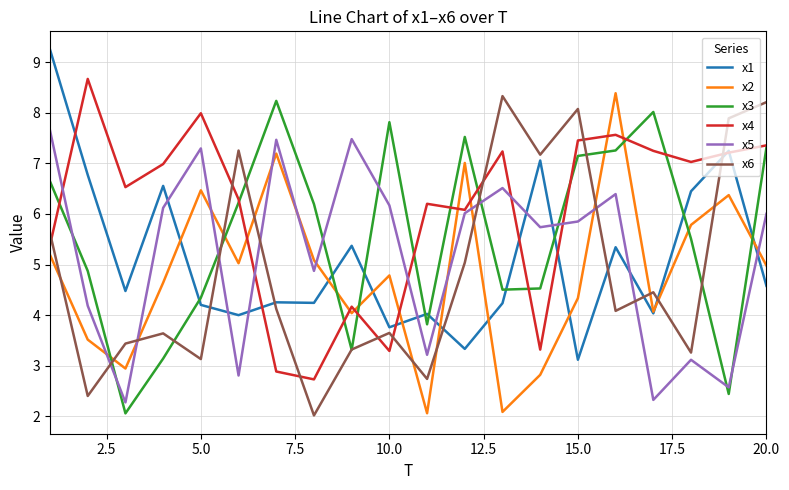

What is the highest value of the x4 series?

8.7